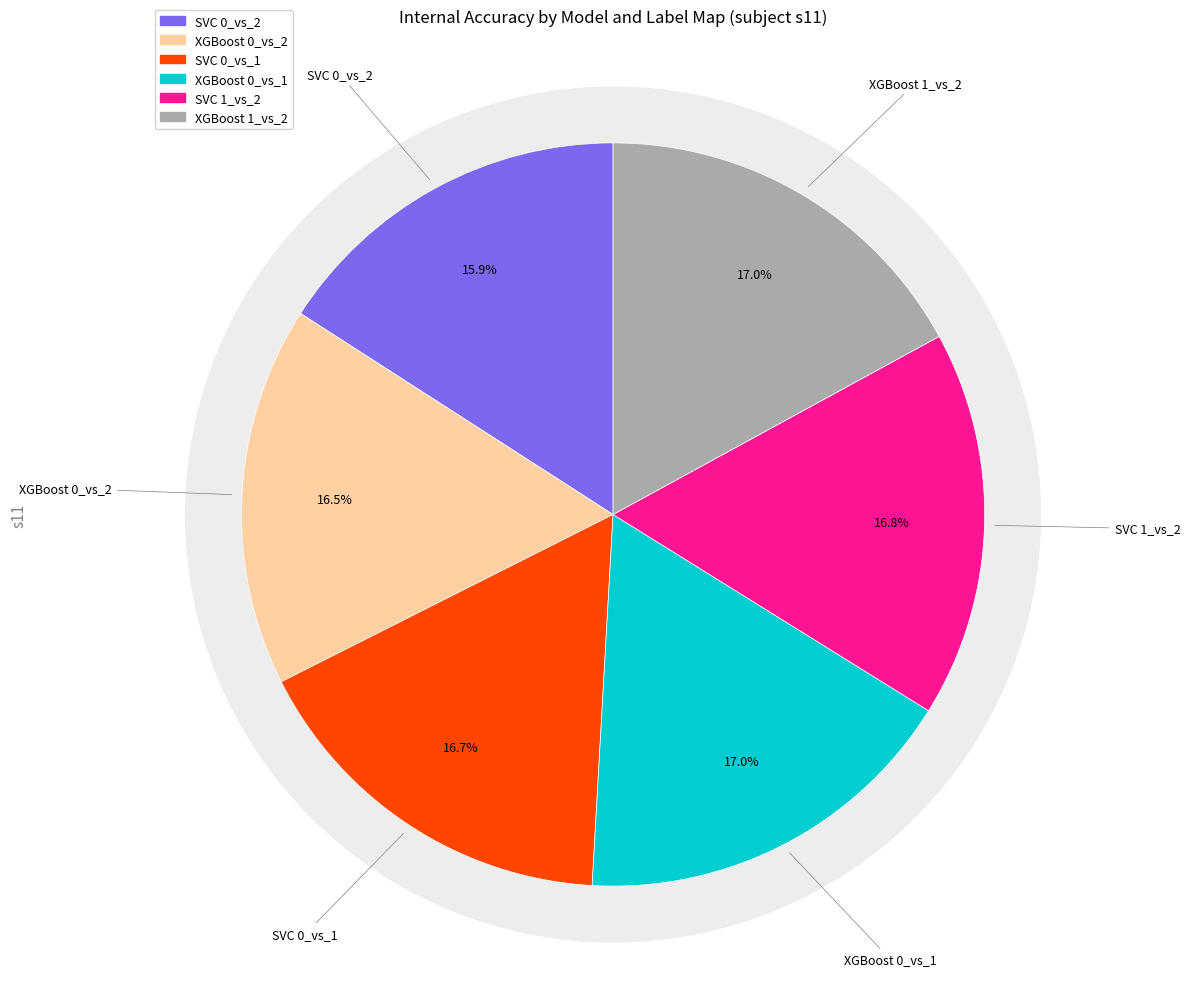

Which slice is the smallest?

SVC_0_vs_2